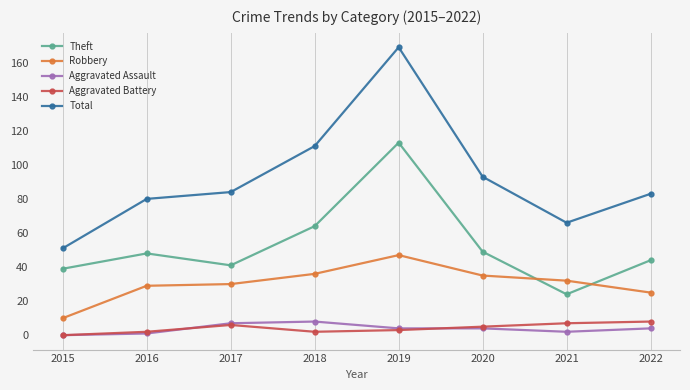

The Robbery series shows 36 at 2018. True or false?

True